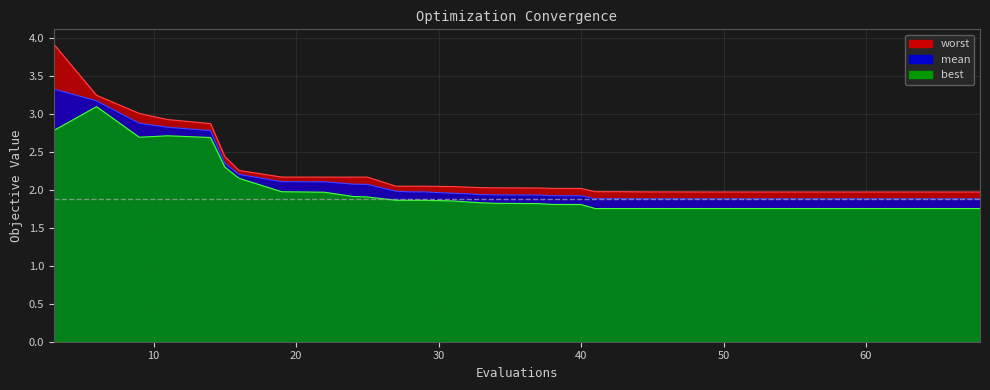

Which category has the lowest value in the worst series?

68